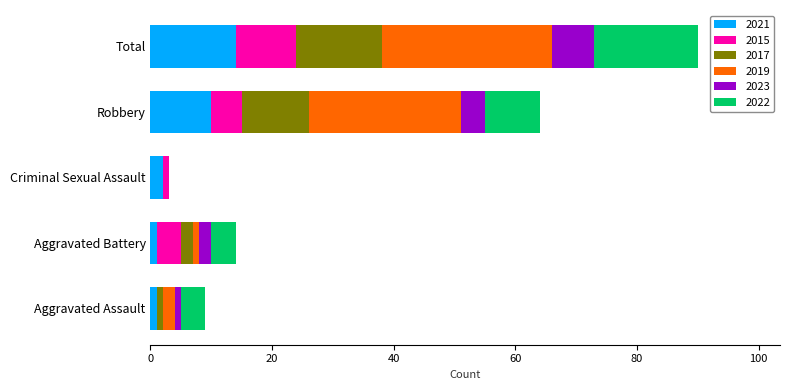

How many series are shown in this chart?

6